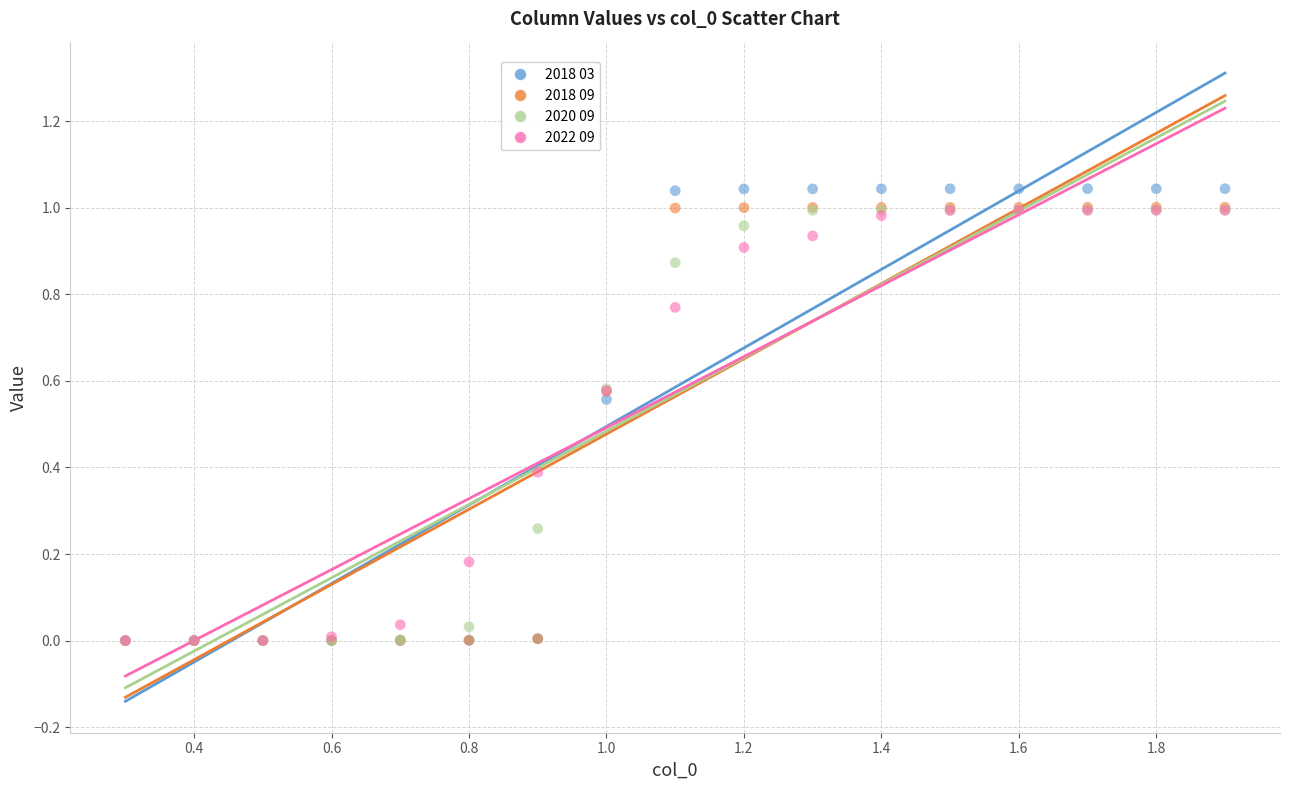

Which series has the widest spread of Y values?

2018 03